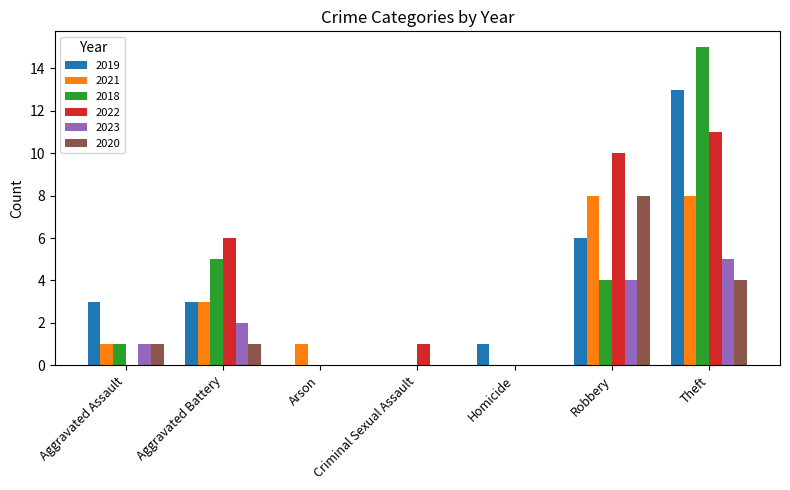

What is the spread (max minus min) of values at Robbery?

6